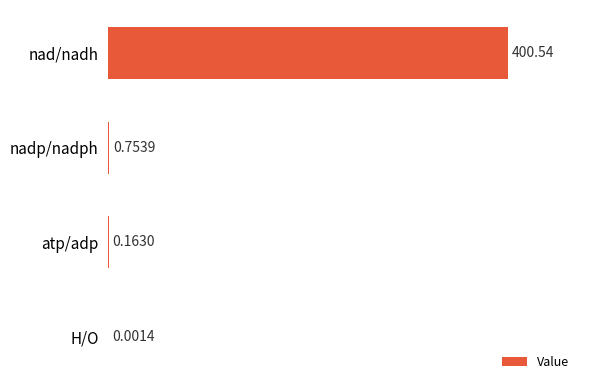

Which category has the highest value across all series?

nad/nadh